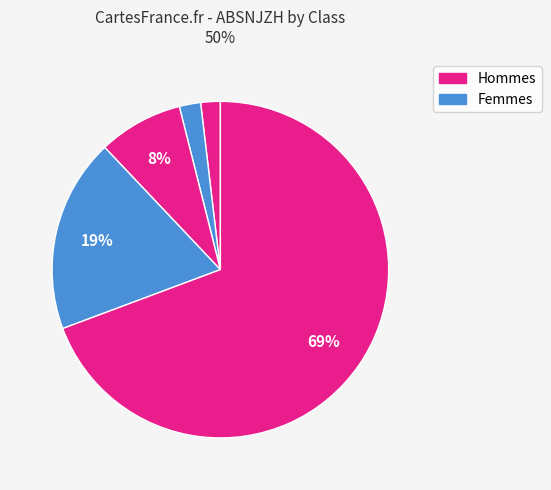

To the nearest percent, what is the difference between the largest and smallest slice percentages?

67%